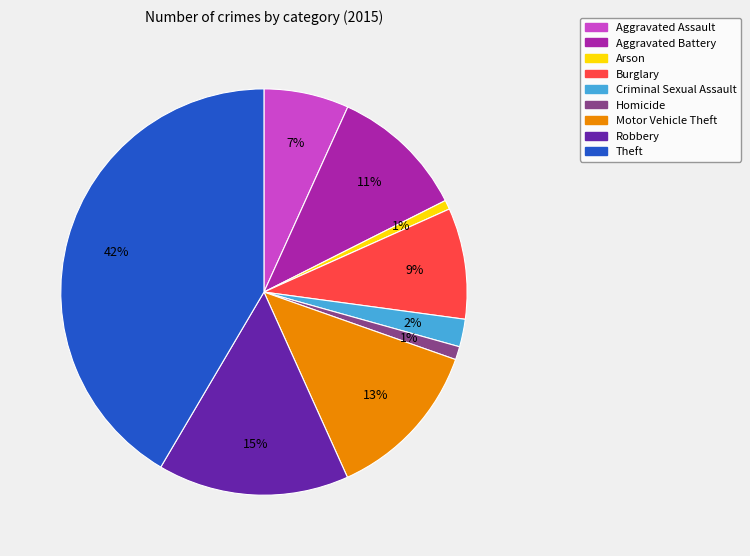

What is the largest slice in the pie chart?

Theft